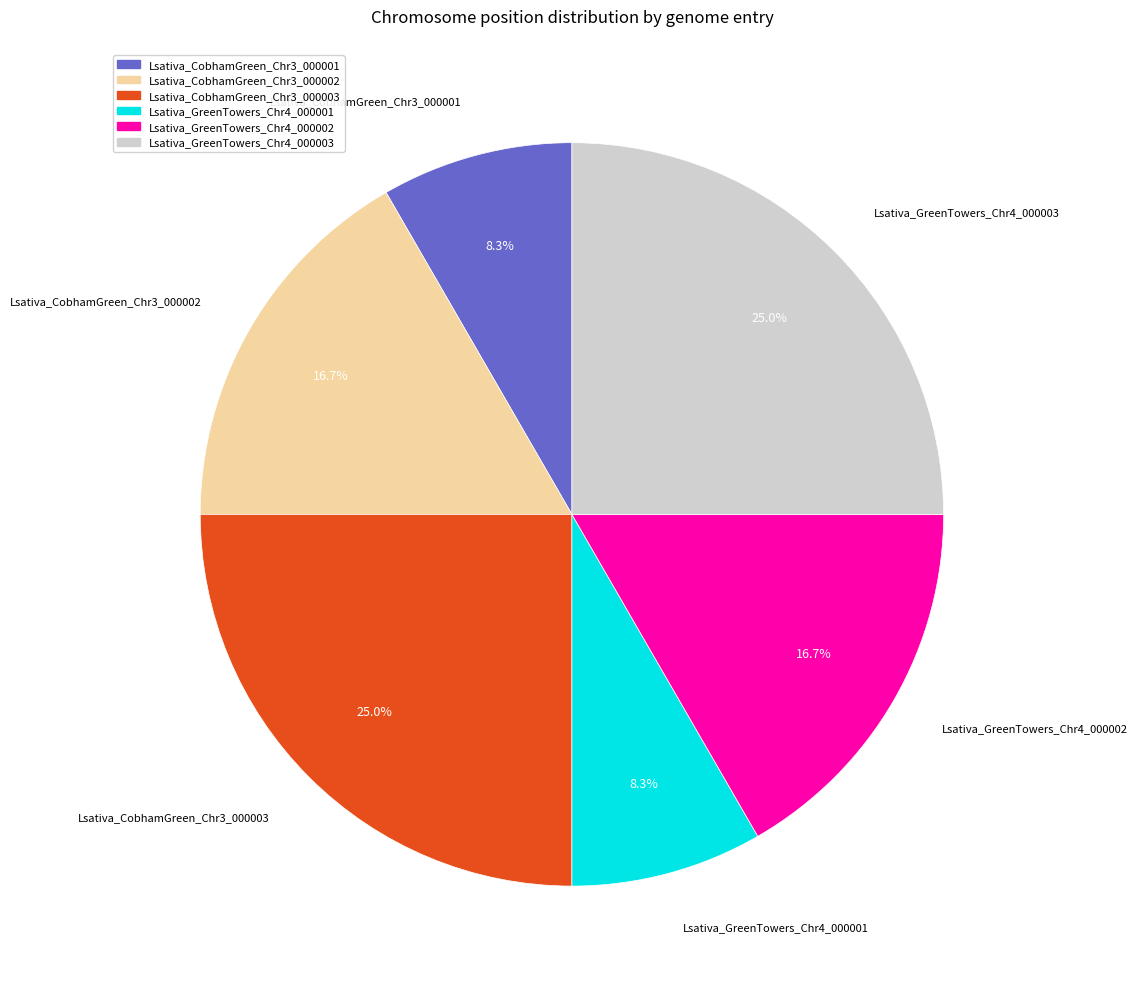

How many segments does this pie chart have?

6